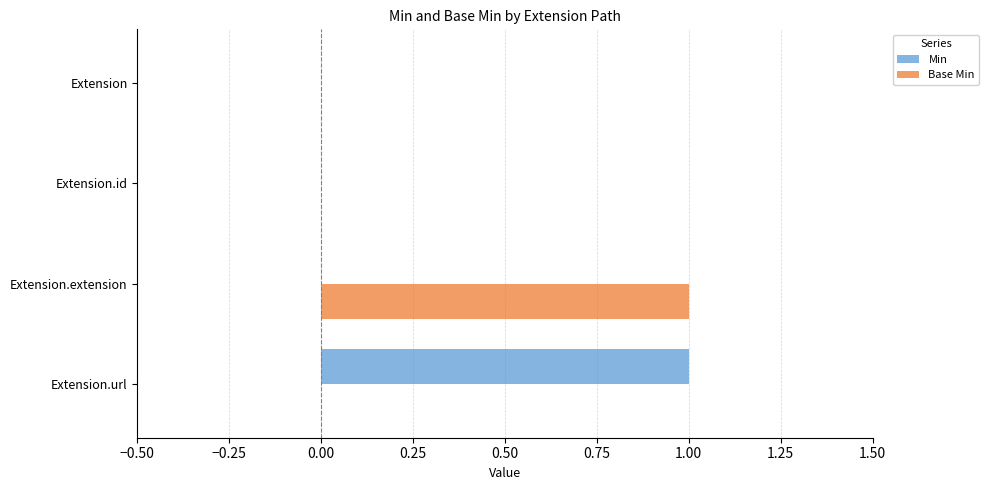

Is it true that Min equals 0 at Extension?

True